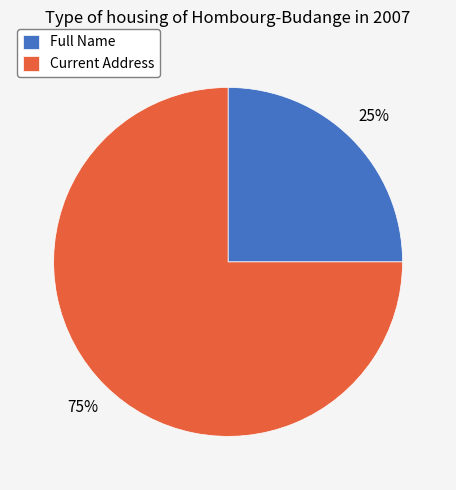

Is it true that Full Name is 25% of the pie?

True